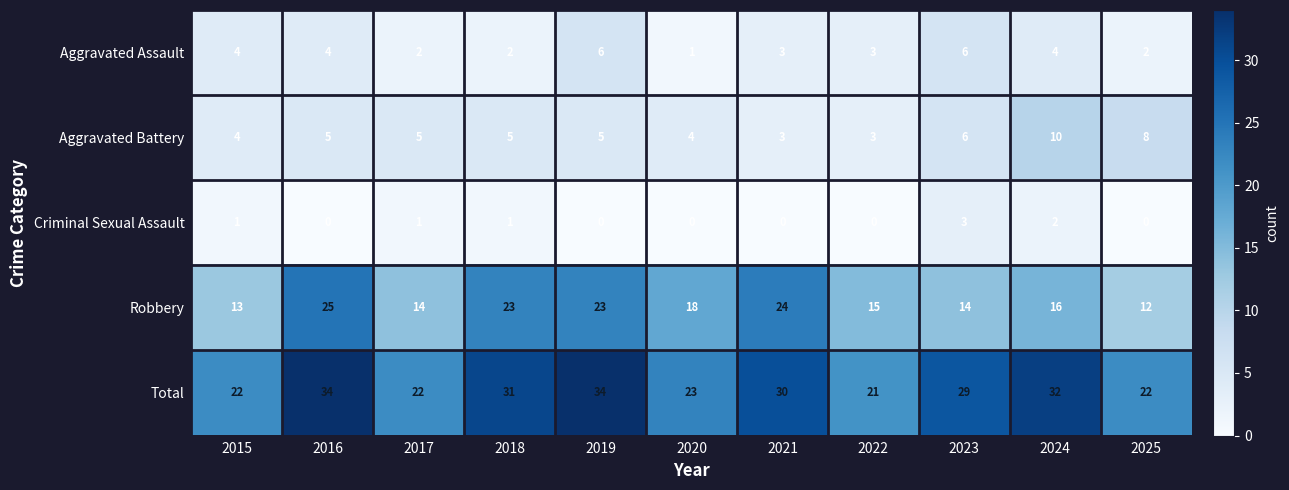

At how many categories does at least one series exceed 1?

11